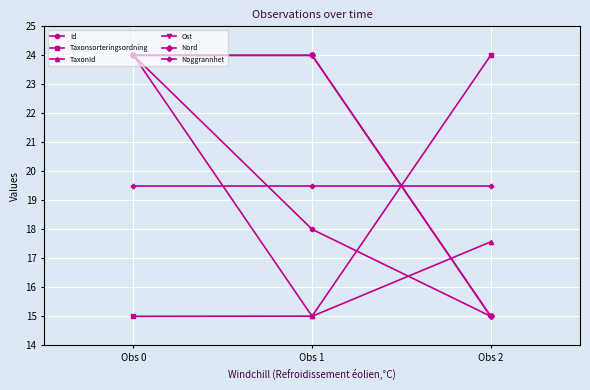

Is this an area chart (filled region under the line)?

No